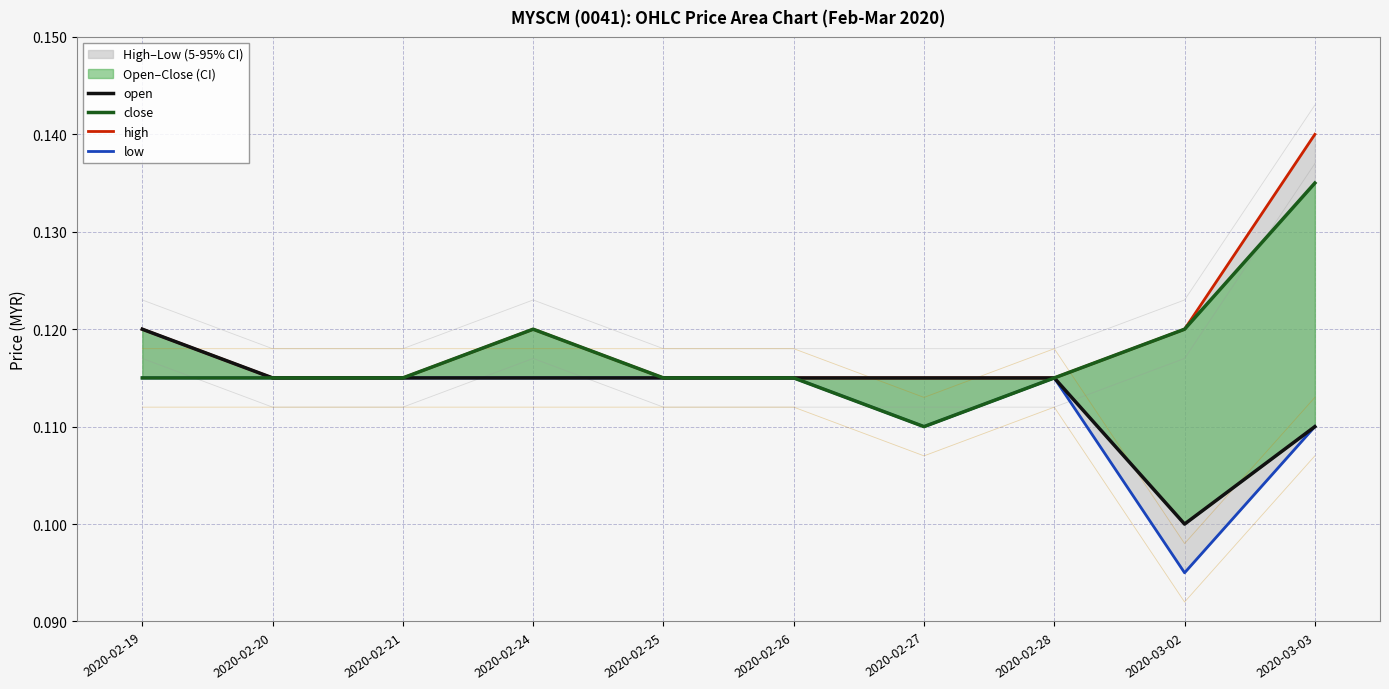

What position from the left is 2020-02-20?

2